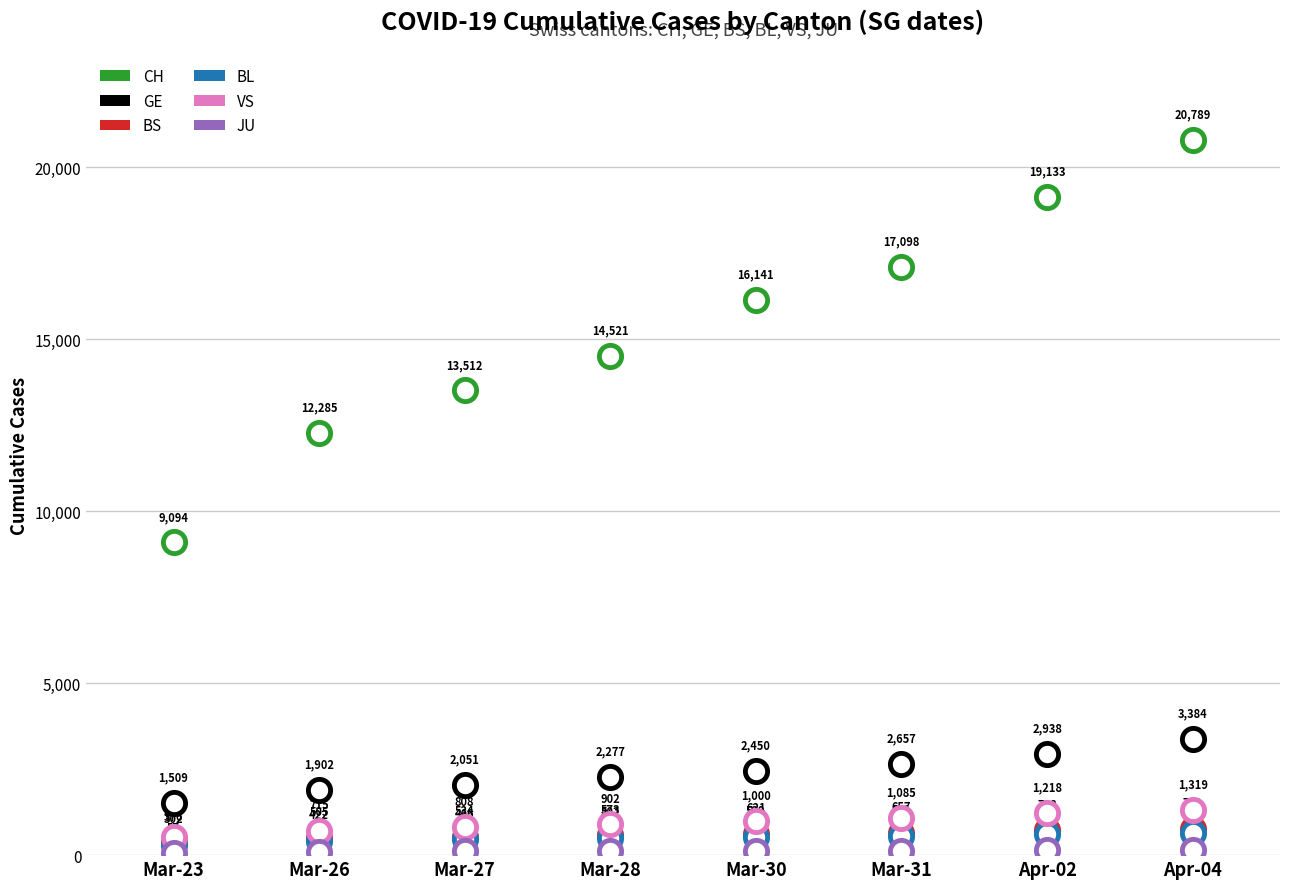

What is the average value of the BS series?

594